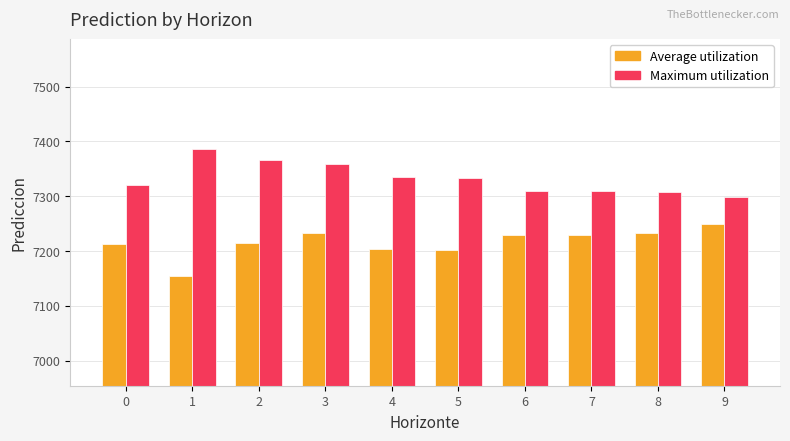

Which series changed the most between 0 and 3?

Maximum utilization